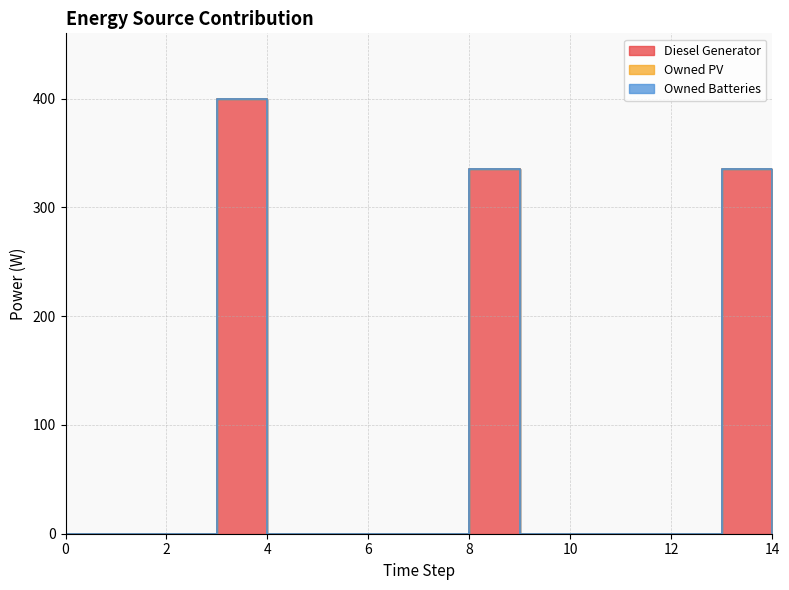

The Owned Batteries series shows 0.0 at 14. True or false?

True